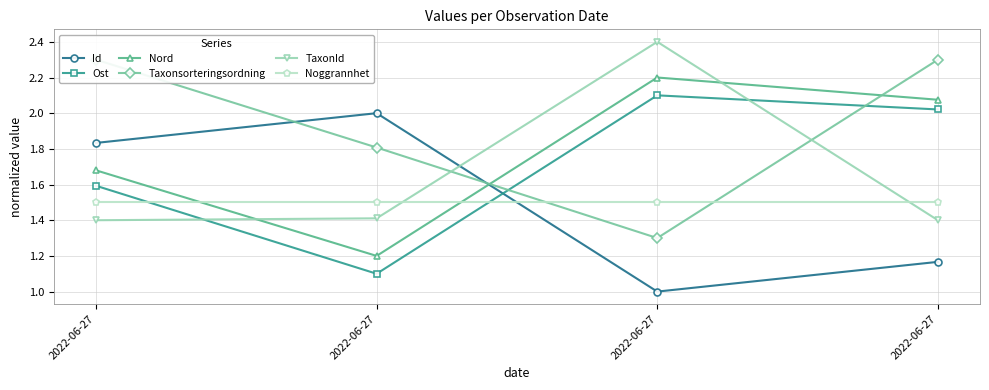

Is it true that Noggrannhet equals 0.9 at 2022-06-27?

False